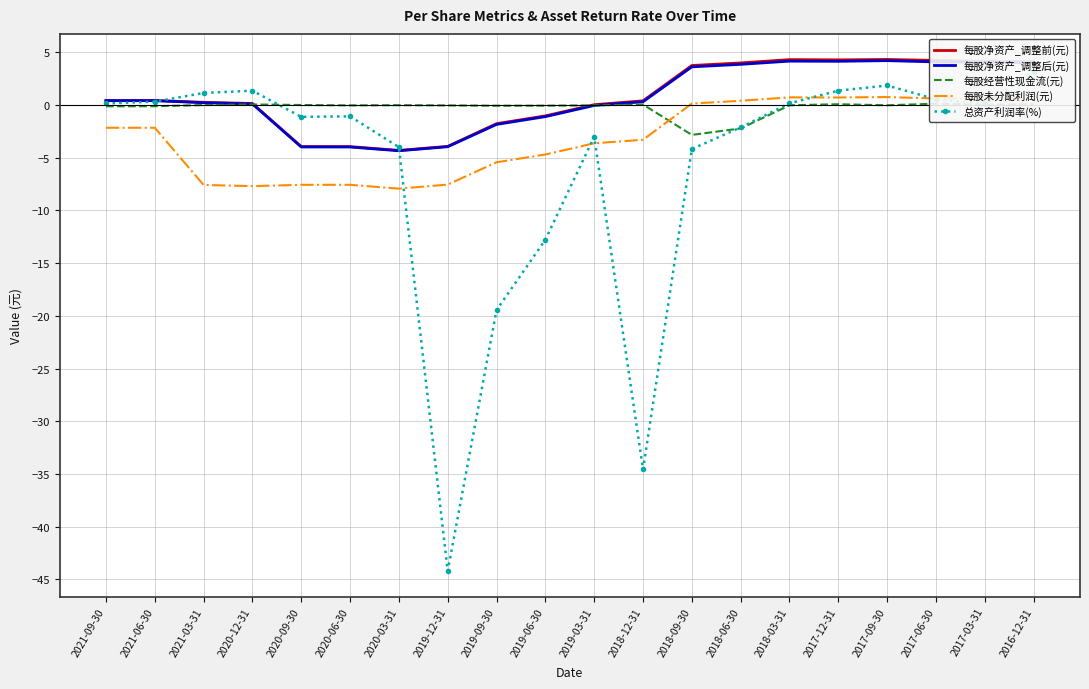

In 每股未分配利润(元), how many points are lower than both neighbors (excluding endpoints)?

4